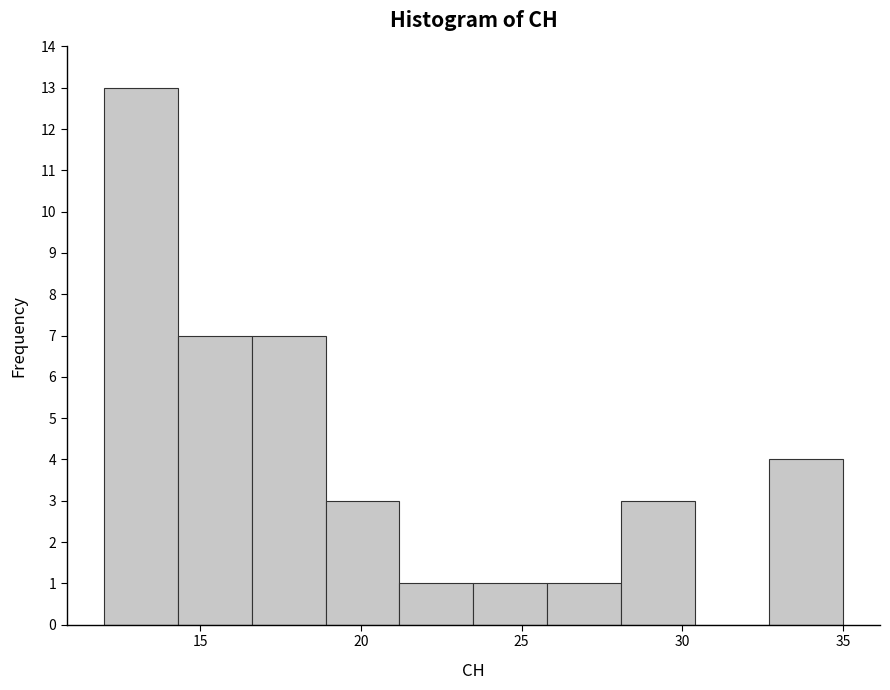

Reading left to right, transcribe this chart: for each bar, give the range it covers on the x-axis and its height. Neither the bar edges nor the heights are printed on the chart, so give them approximately, as read against the axes.

12.0 to 14.3: 13
14.3 to 16.6: 7
16.6 to 18.9: 7
18.9 to 21.2: 3
21.2 to 23.5: 1
23.5 to 25.8: 1
25.8 to 28.1: 1
28.1 to 30.4: 3
30.4 to 32.7: 0
32.7 to 35.0: 4